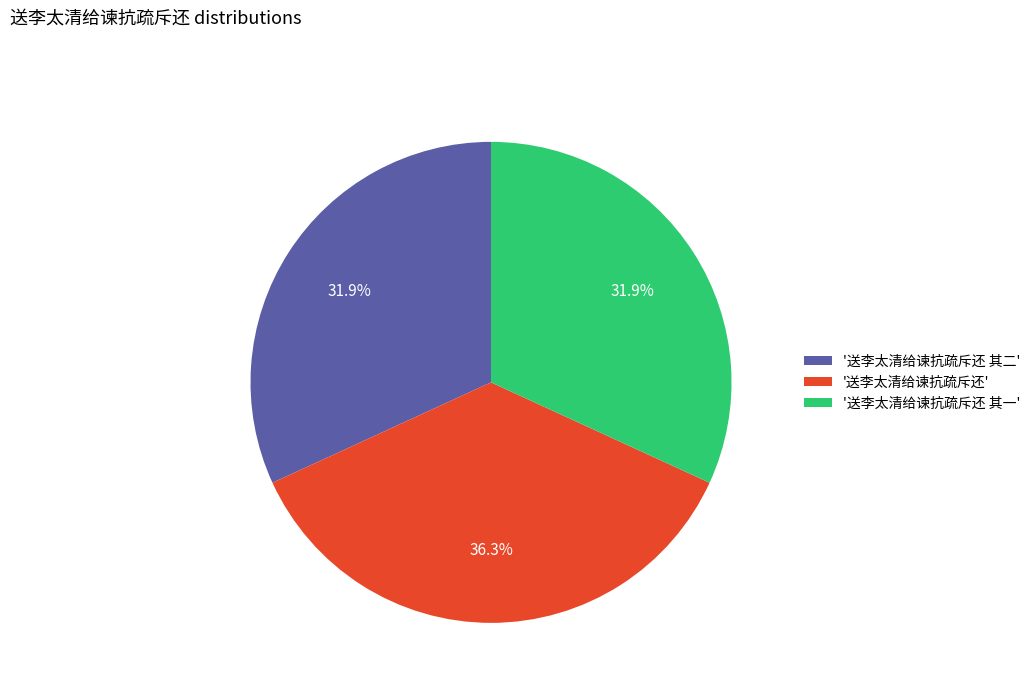

How many segments does this pie chart have?

3